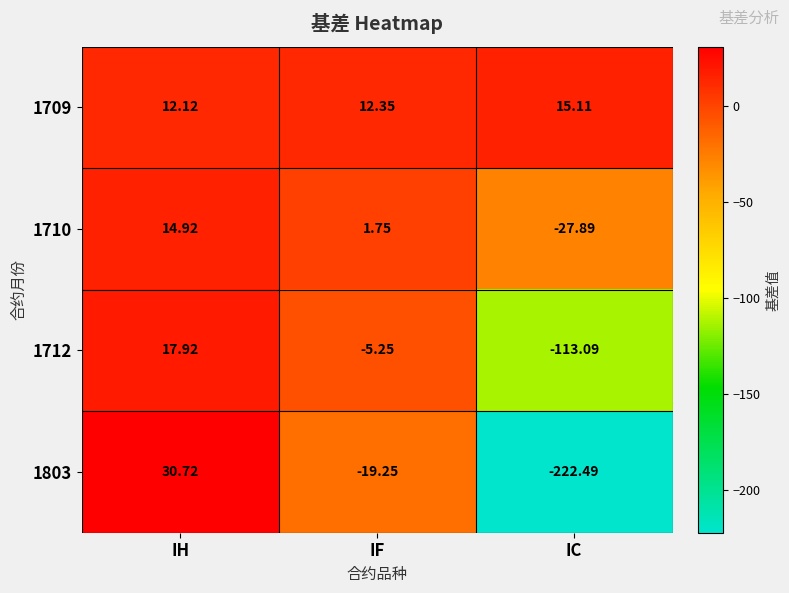

Rank the categories by 1710 value from highest to lowest.

IH, IF, IC